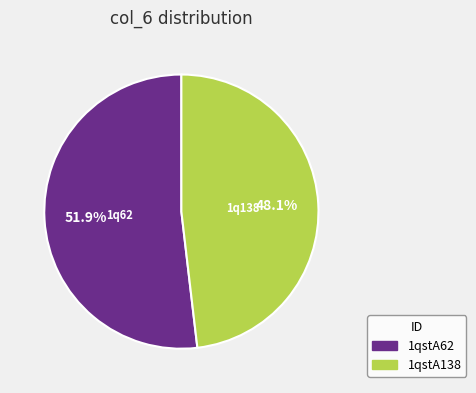

Is there a majority slice in this chart?

Yes